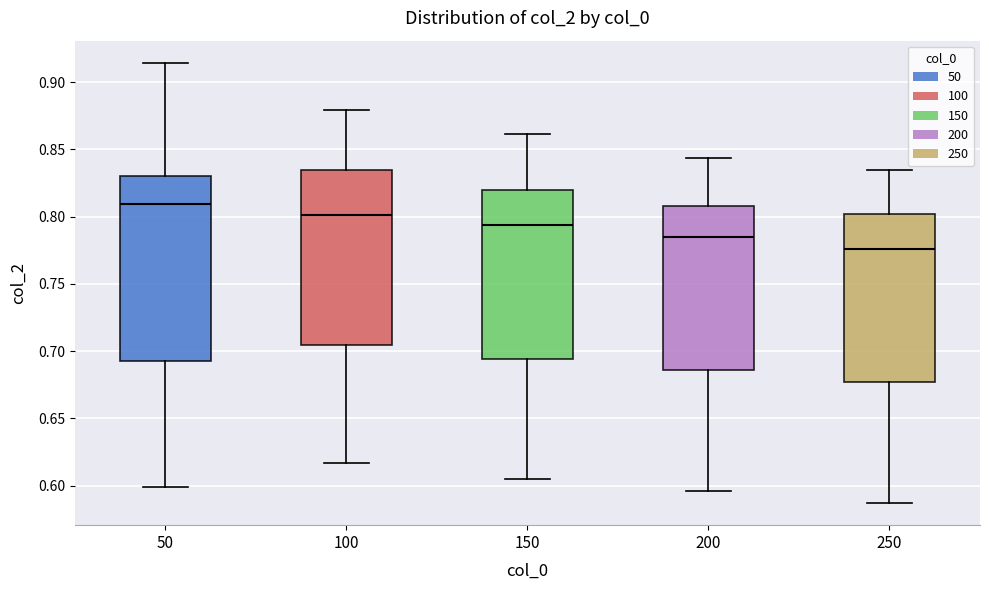

Which box has the lowest median line?

250